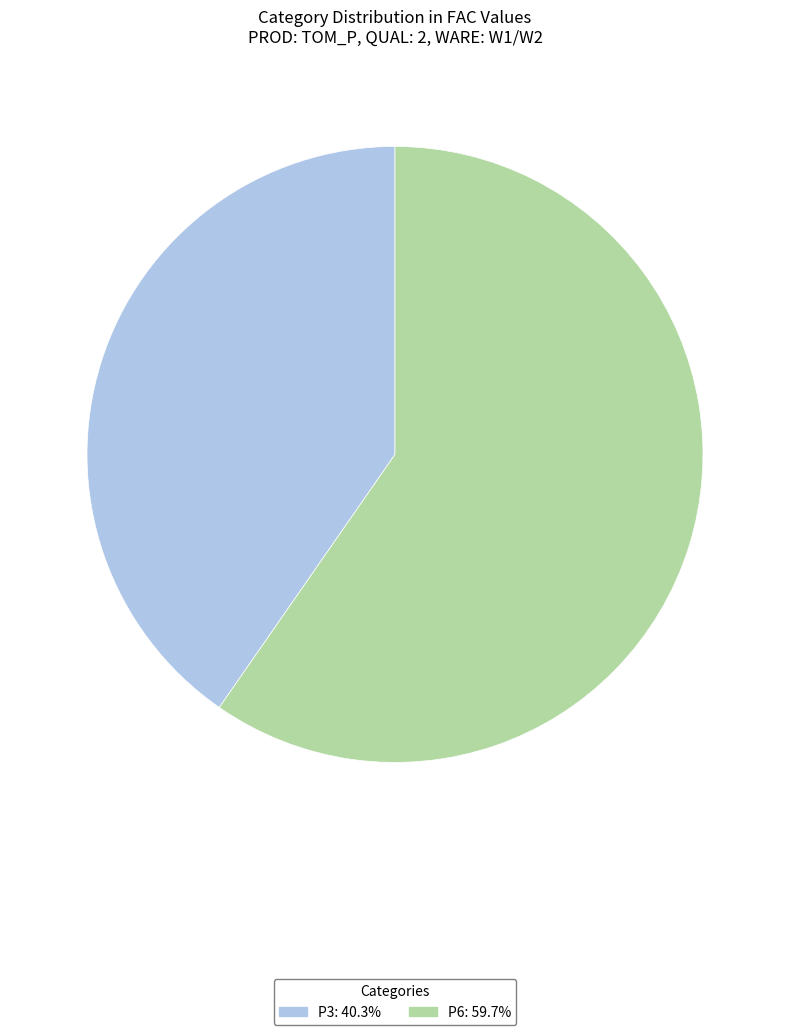

What is the largest slice in the pie chart?

P6